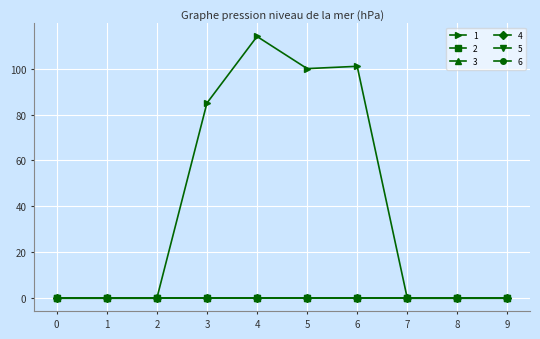

True or false: 4 and 1 intersect in this chart.

False